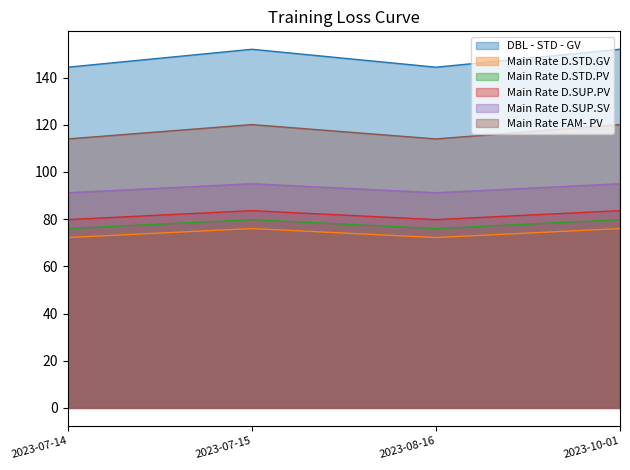

What is the difference between the second highest and minimum values in the Main Rate FAM- PV series?

6.1